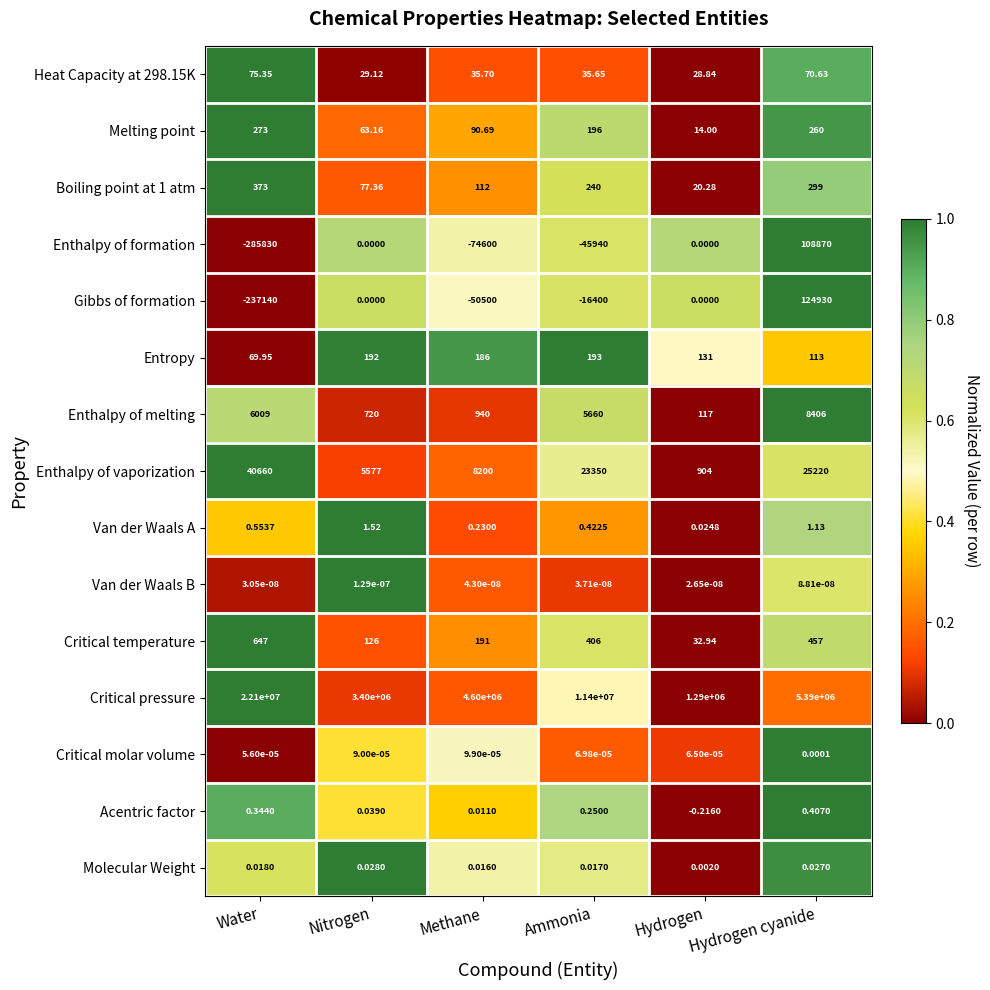

At which category does the chart reach its minimum across all series?

Water